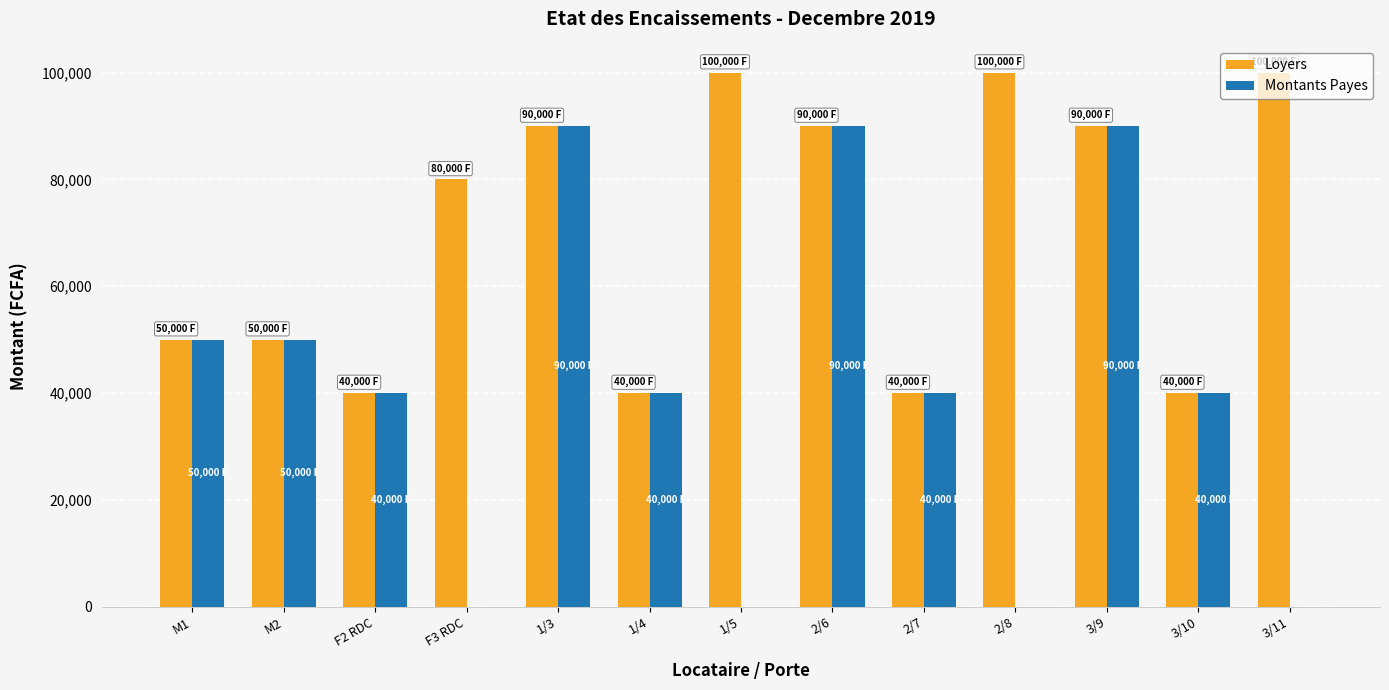

What is the highest value of the Loyers series?

100000